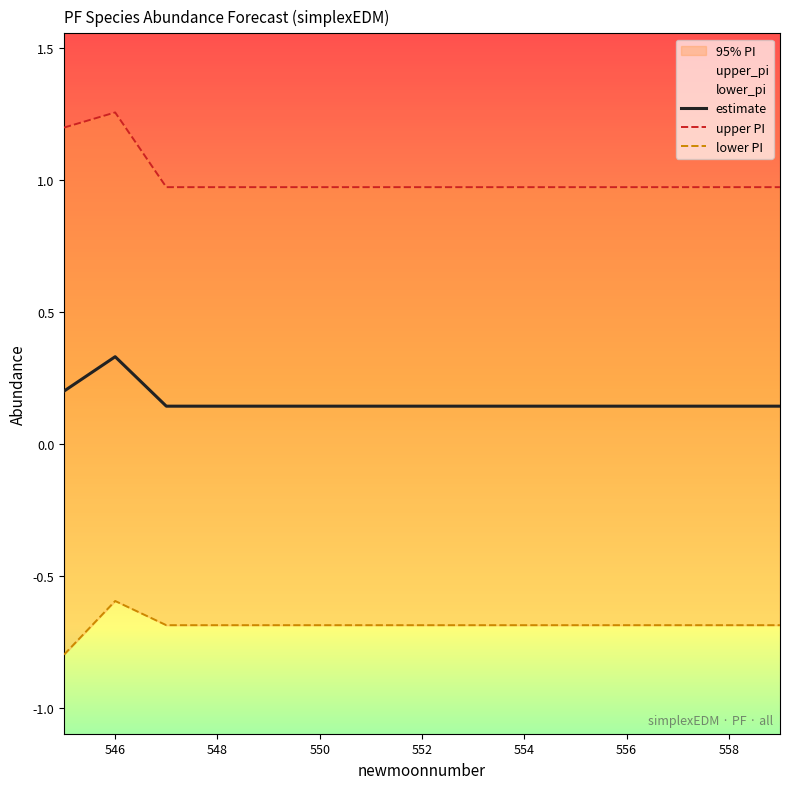

True or false: lower_pi and estimate intersect in this chart.

False